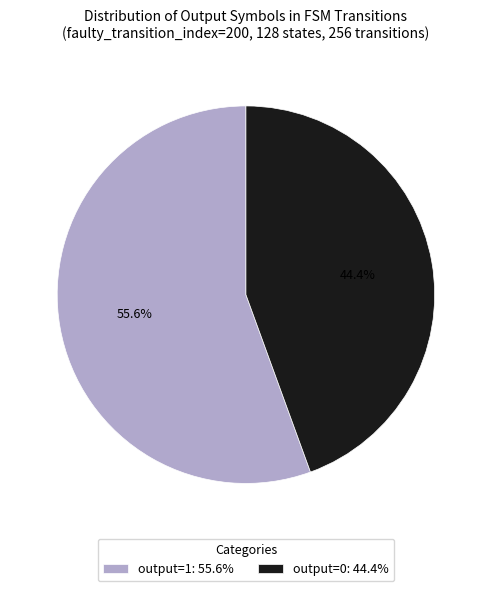

What portion of the pie excludes output=0: 44.4%?

55.6%